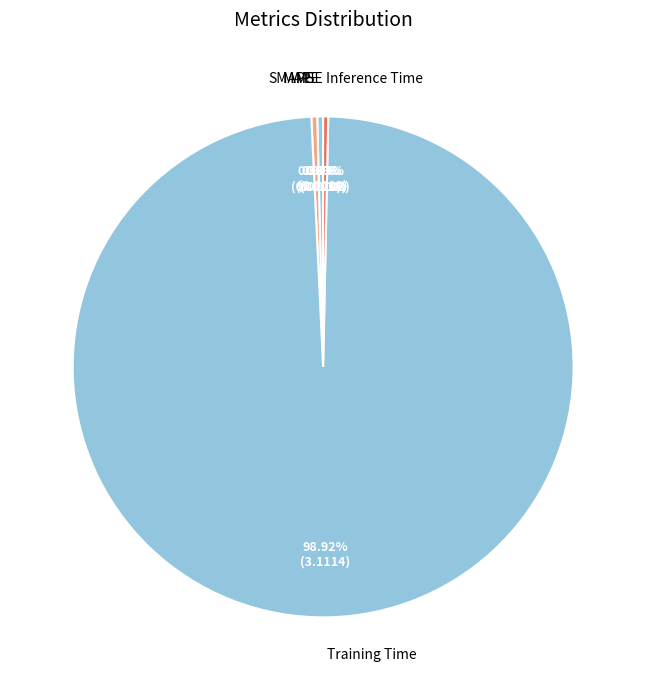

Is there a majority slice in this chart?

Yes